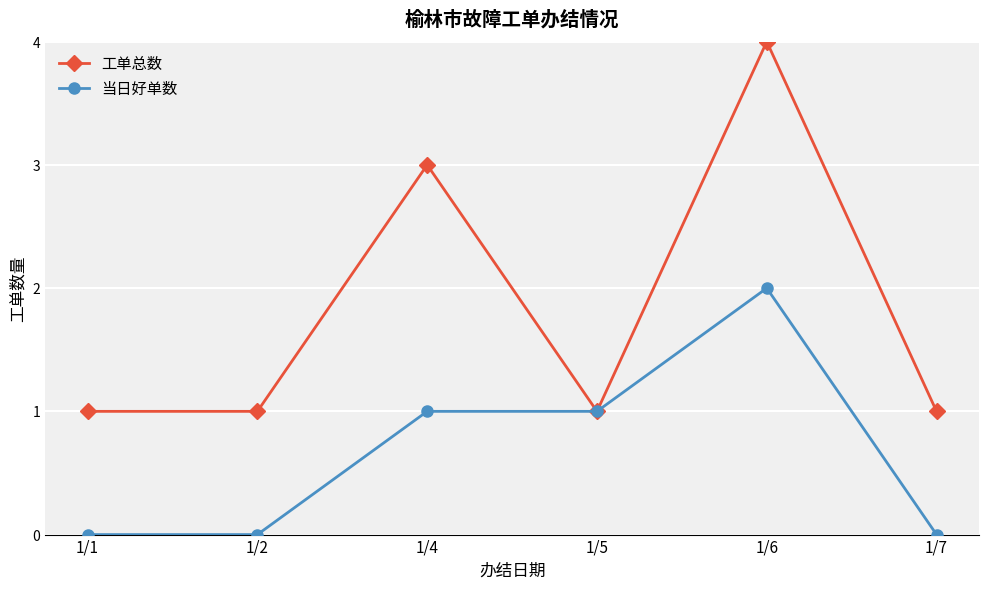

Which category has the highest value in the 当日好单数 series?

1/6